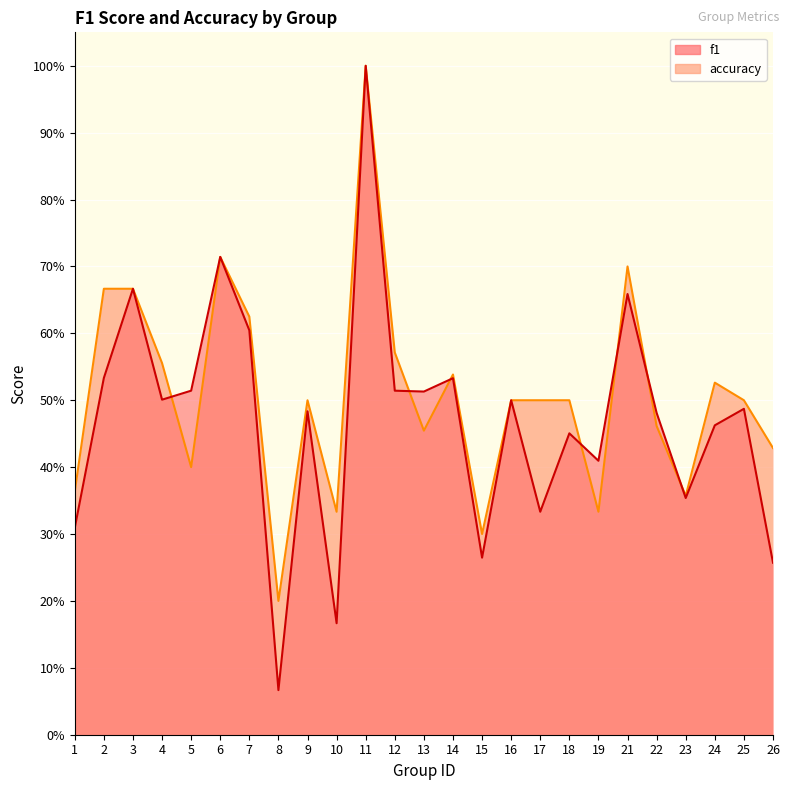

What is the lowest value of the f1 series?

0.1